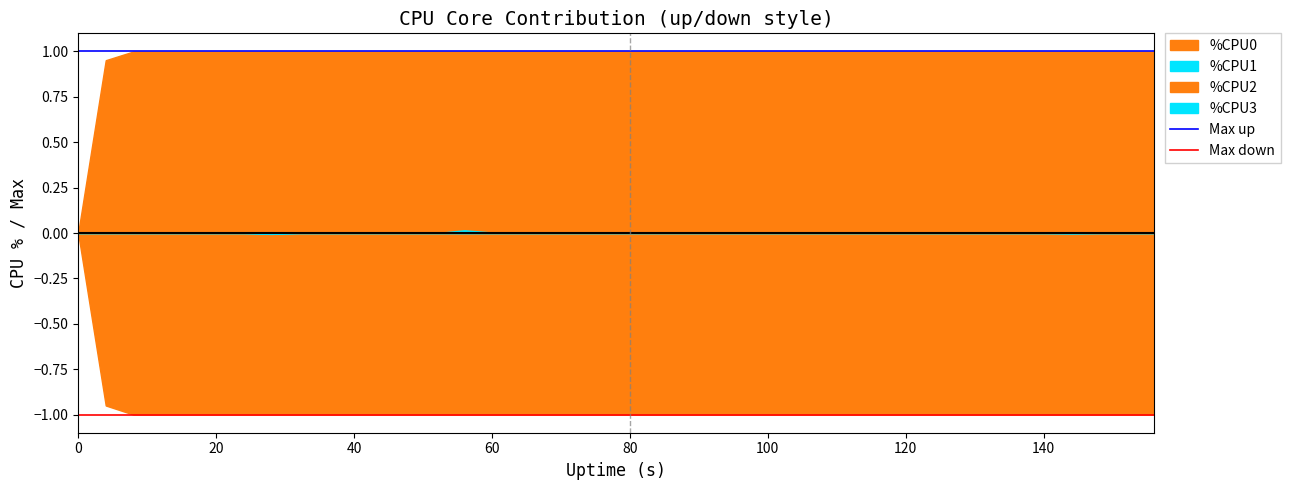

What is the sum of the Max down values at 20 and 0?

-2